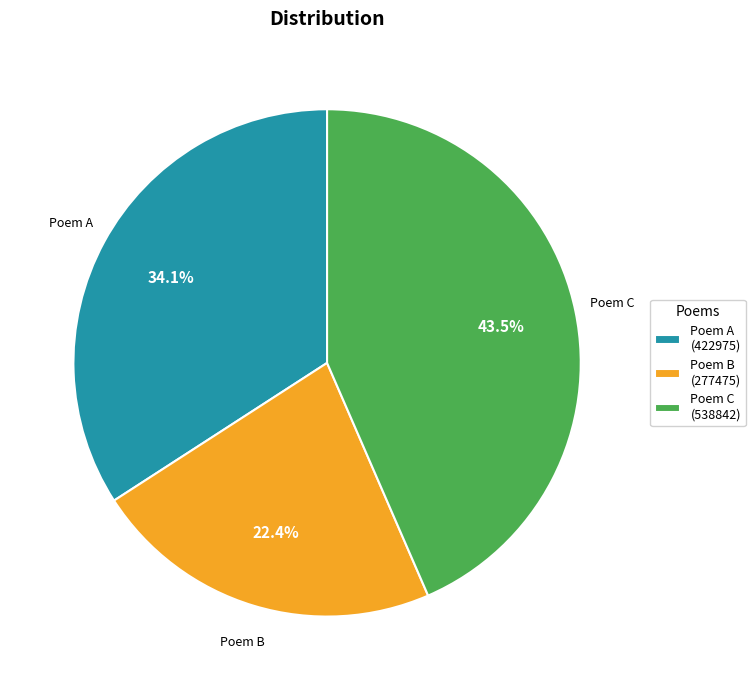

How many segments does this pie chart have?

3